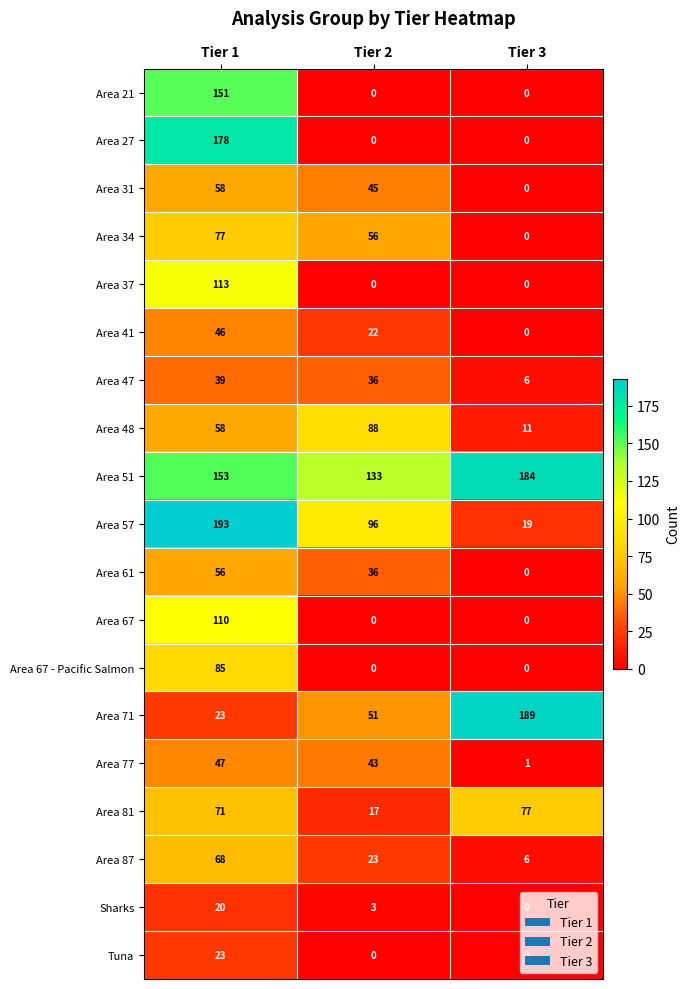

What is the maximum value shown in the chart?

193